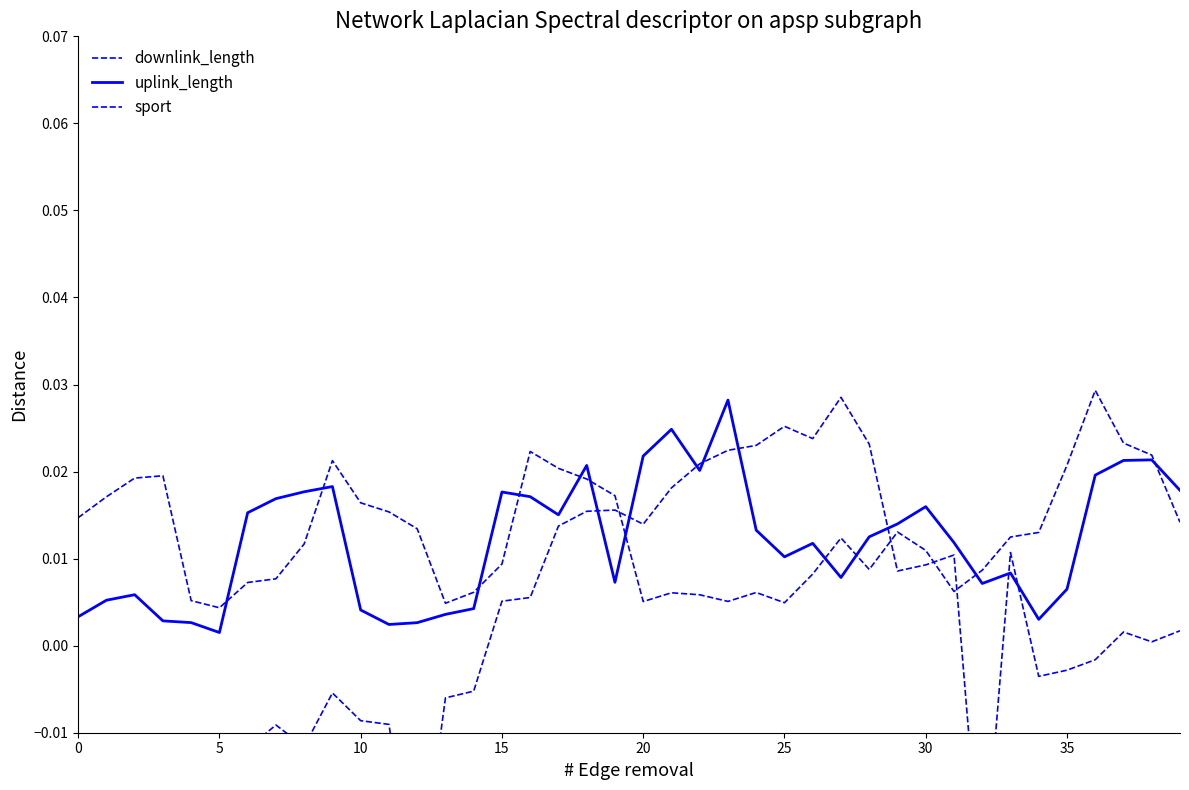

In sport, how many points are lower than both neighbors (excluding endpoints)?

10